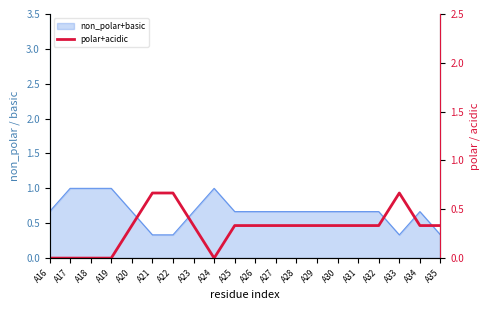

Does the chart display data point markers on the line(s)?

No